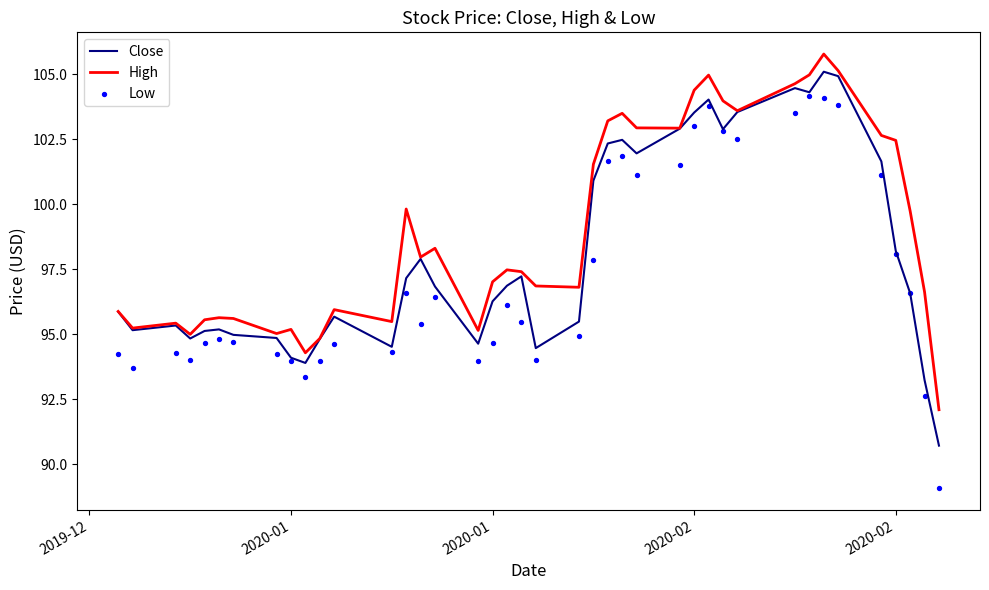

What are all the series names shown in the legend?

Close, High, Low